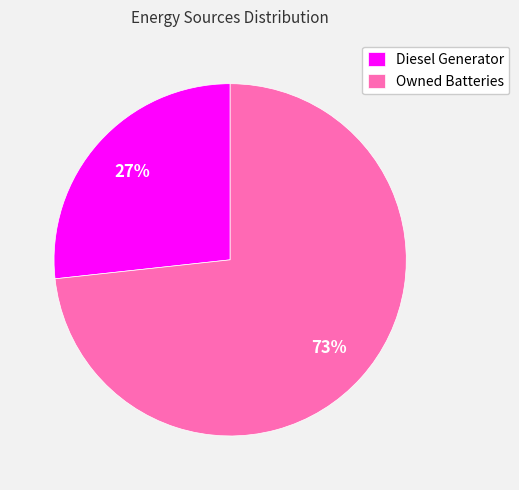

Is it true that Diesel Generator is 27% of the pie?

True